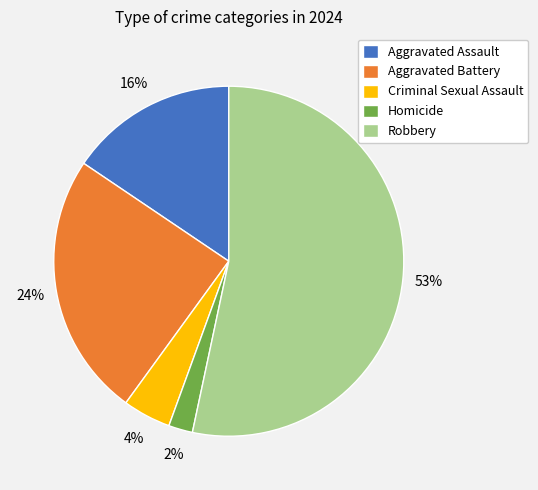

True or false: Aggravated Battery accounts for 24% of the total.

True